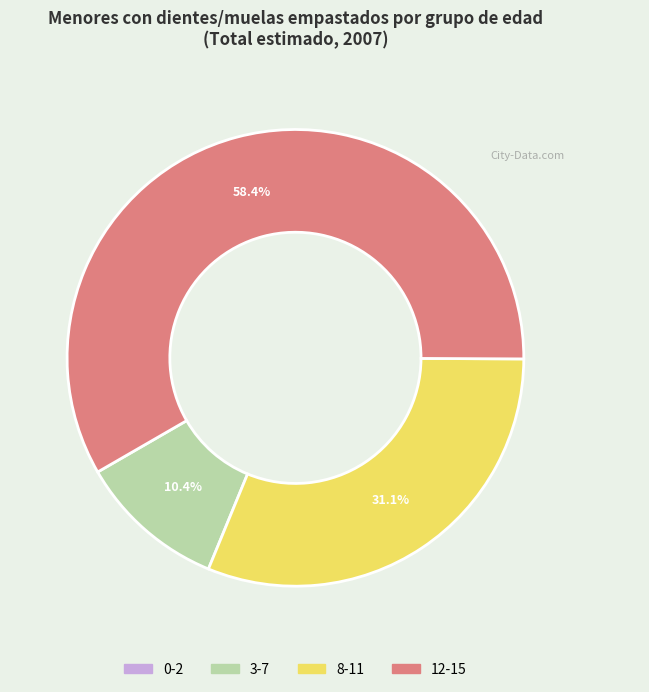

Which category has the biggest portion of the pie?

12-15